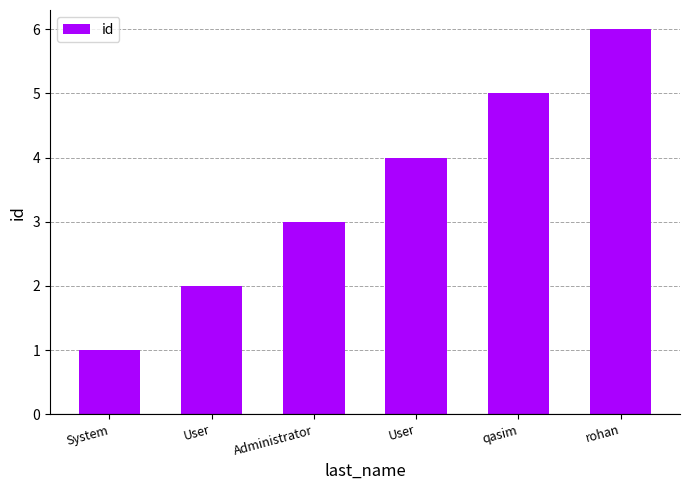

Read the value at Administrator.

3